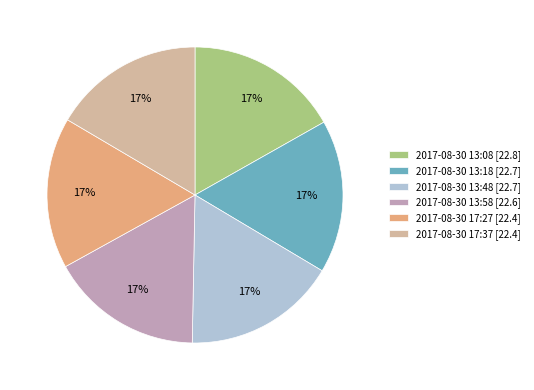

How many segments does this pie chart have?

6